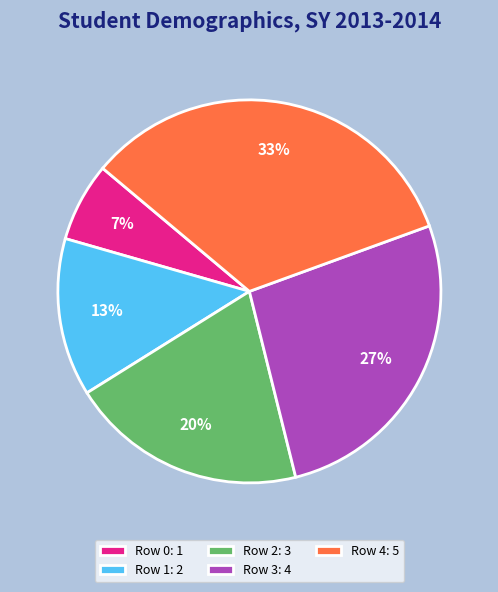

True or false: Row 1: 2 accounts for 6% of the total.

False